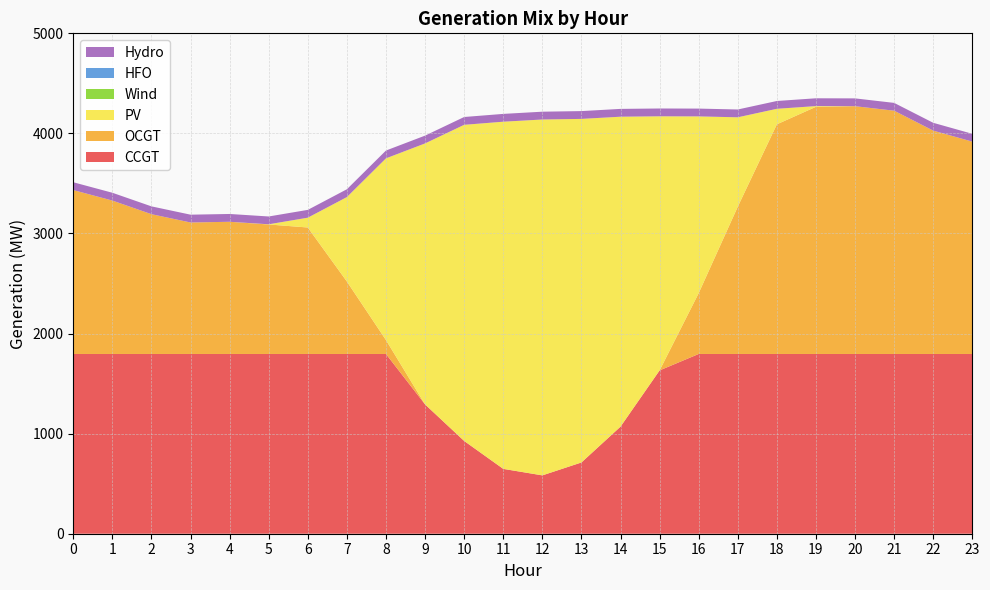

Reading left to right, extract all data points from this chart.

CCGT: 1796	1796	1796	1796	1796	1796	1796	1796	1796	1292	927	648	583	712	1070	1632	1796	1796	1796	1796	1796	1796	1796	1796
OCGT: 1638	1533	1397	1314	1321	1294	1264	724	139	0	0	0	0	0	0	0	608	1472	2295	2470	2476	2431	2232	2122
PV: 0	0	0	0	0	2	98	844	1816	2608	3159	3469	3556	3433	3097	2539	1766	893	155	7	0	0	0	0
Wind: 0	0	0	0	0	0	0	0	0	0	0	0	0	0	0	0	0	0	0	0	0	0	0	0
HFO: 0	0	0	0	0	0	0	0	0	0	0	0	0	0	0	0	0	0	0	0	0	0	0	0
Hydro: 78	78	78	78	78	78	78	78	78	78	78	78	78	78	78	78	78	78	78	78	78	78	78	78